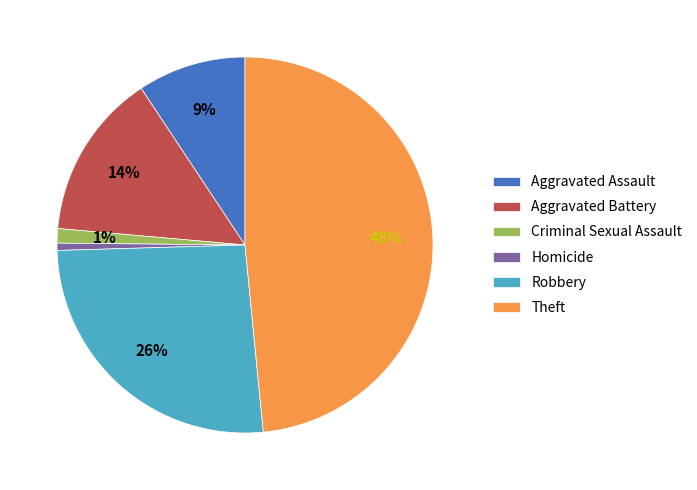

Which category has the biggest portion of the pie?

Theft